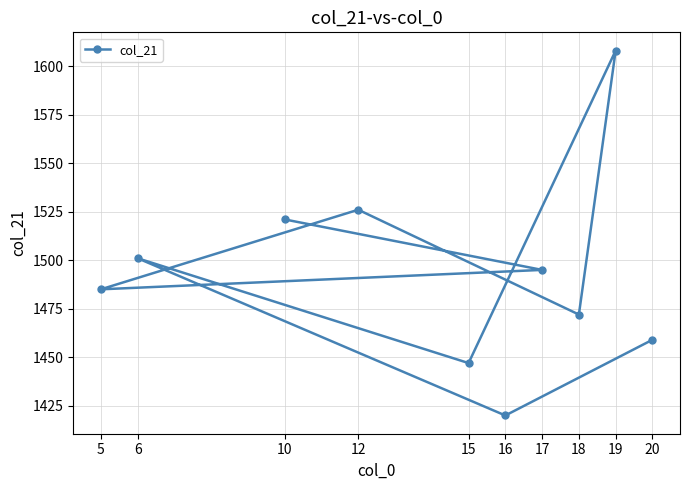

Does the chart display data point markers on the line(s)?

Yes